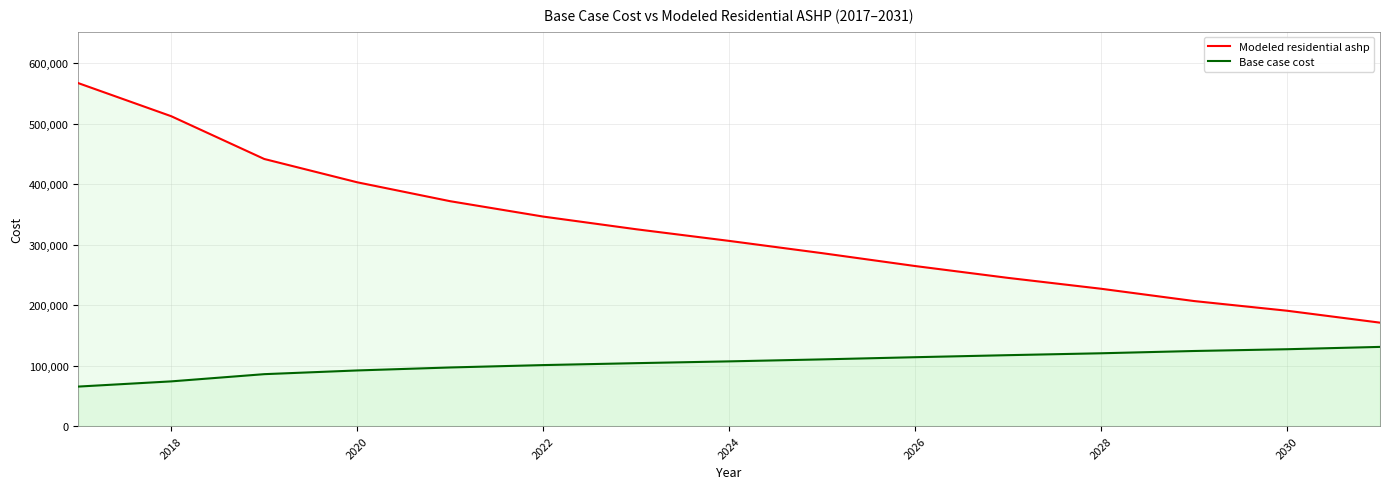

Rank the series by their maximum value, from highest to lowest.

Modeled residential ashp, Base case cost